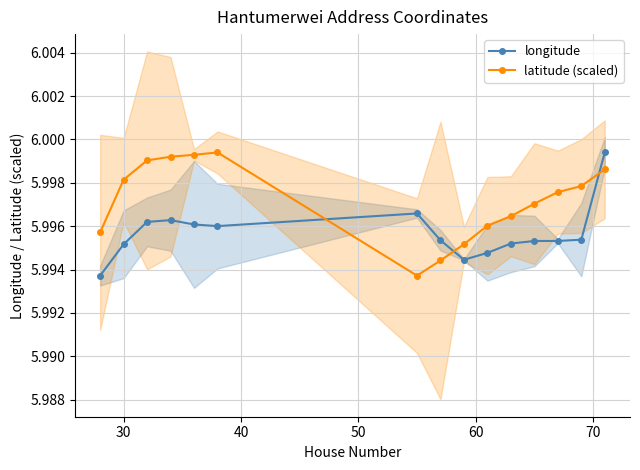

Reading right to left, extract all data points from this chart.

longitude: 6.0	6.0	6.0	6.0	6.0	6.0	6.0	6.0	6.0	6.0	6.0	6.0	6.0	6.0	6.0
latitude (scaled): 6.0	6.0	6.0	6.0	6.0	6.0	6.0	6.0	6.0	6.0	6.0	6.0	6.0	6.0	6.0